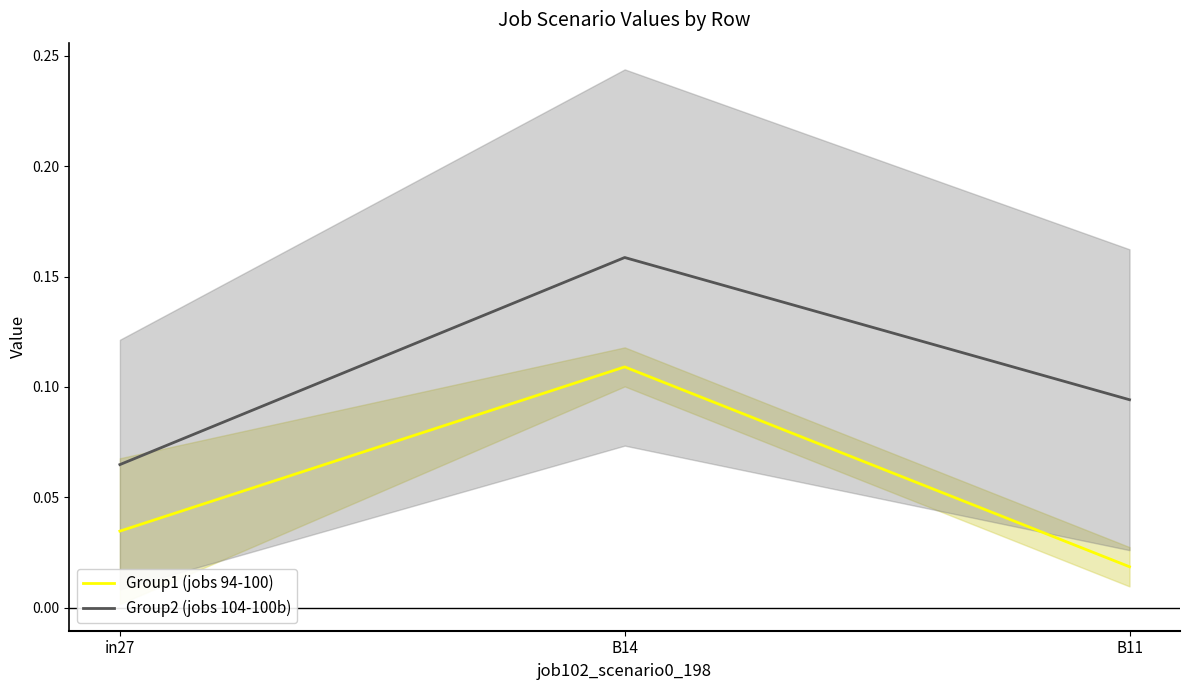

The Group2 (jobs 104-100b) series shows 0.2 at B14. True or false?

False